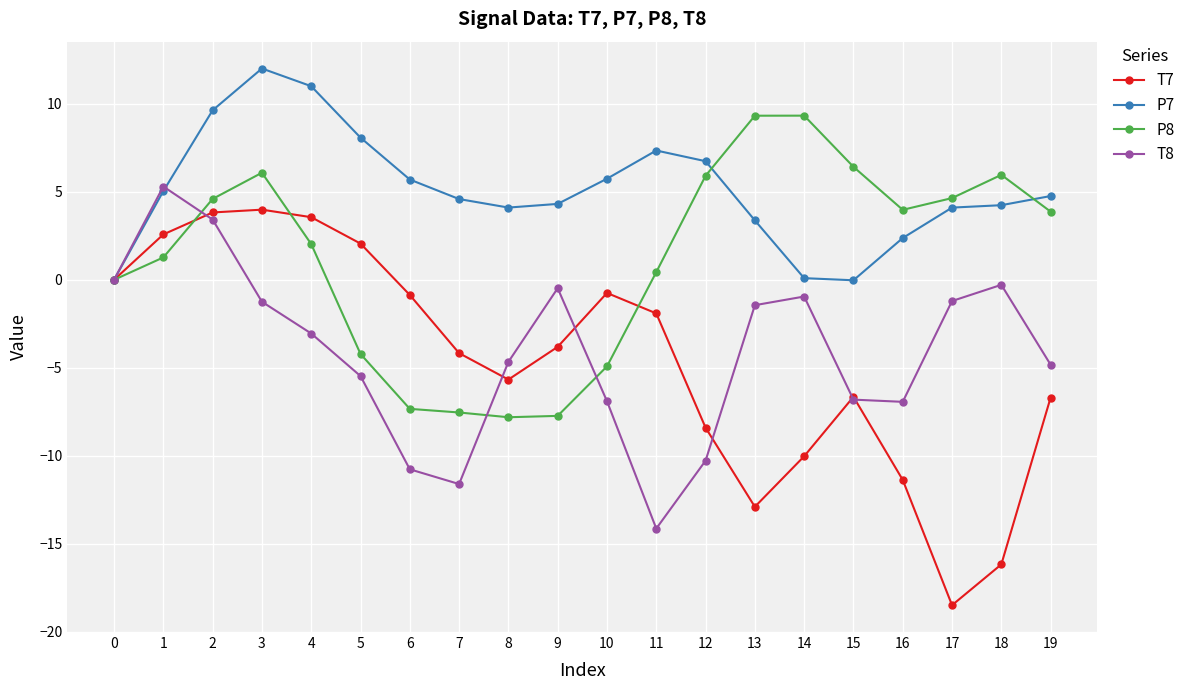

Which series has the largest range (max minus min)?

T7